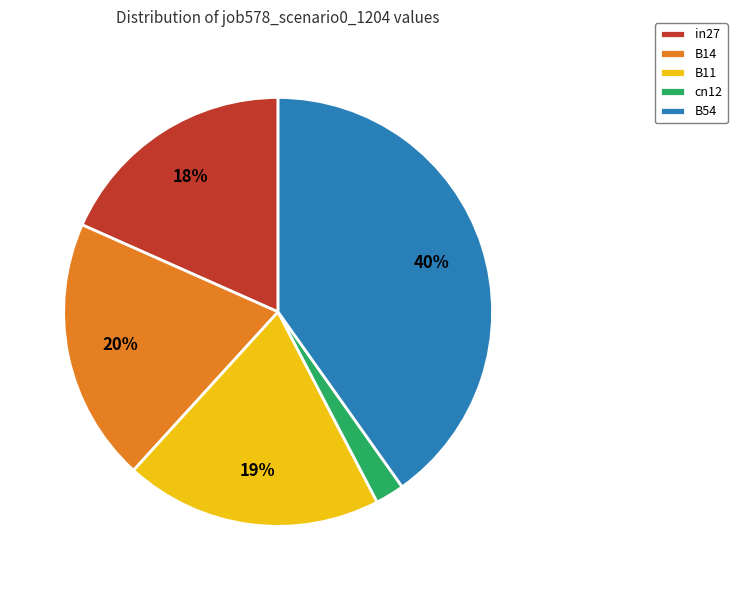

Combined, do cn12 and B11 account for over 50%?

No